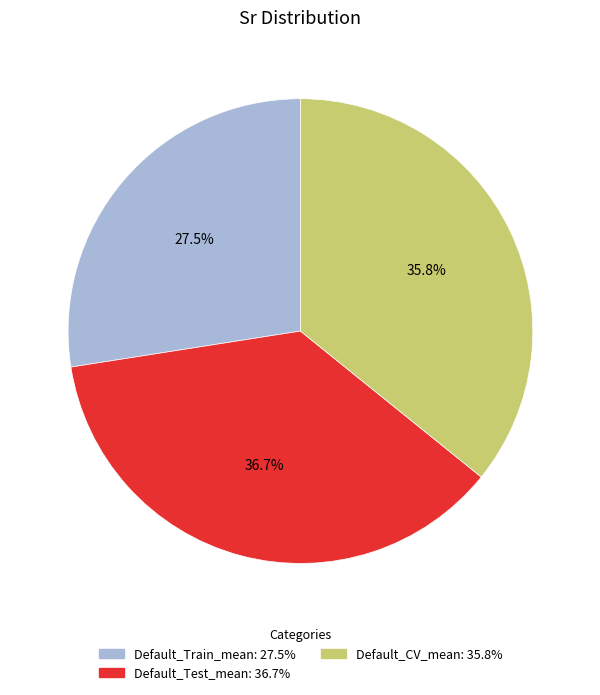

Between Default_Train_mean and Default_Test_mean, which is larger?

Default_Test_mean